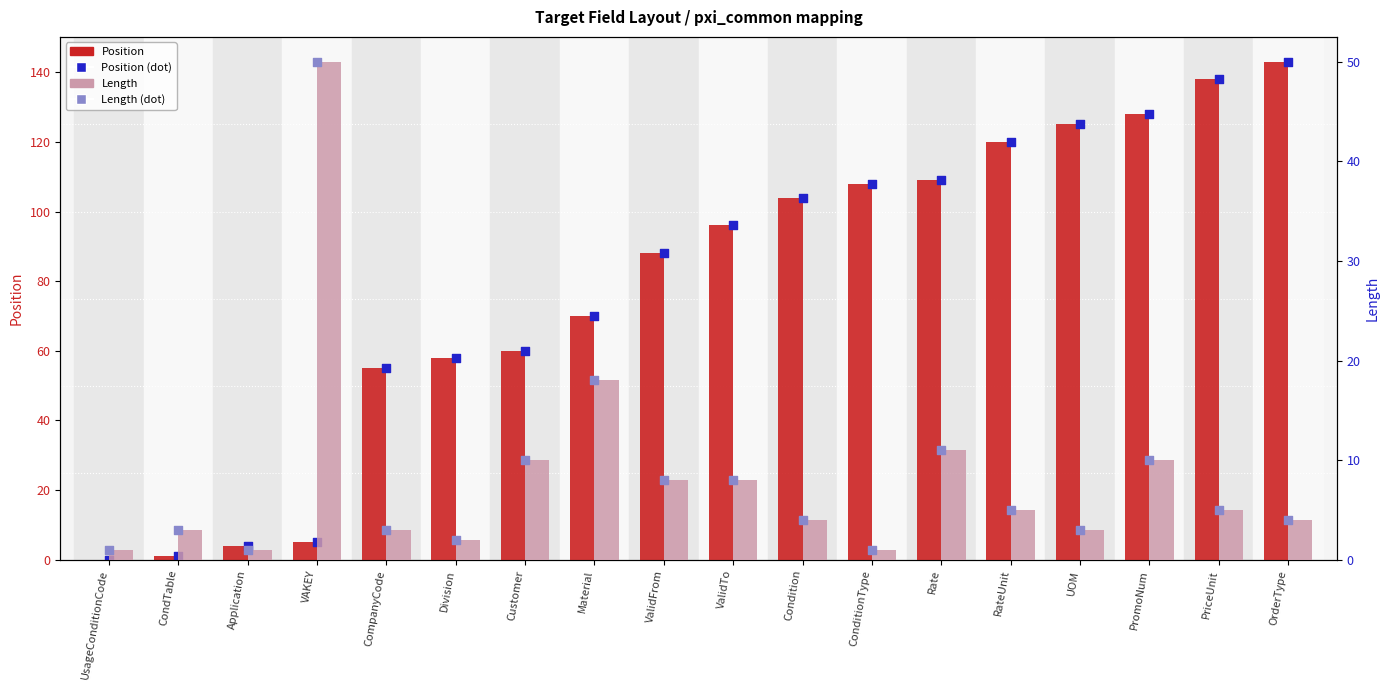

Is the value of Position at VAKEY greater than the value of Length at Division?

Yes